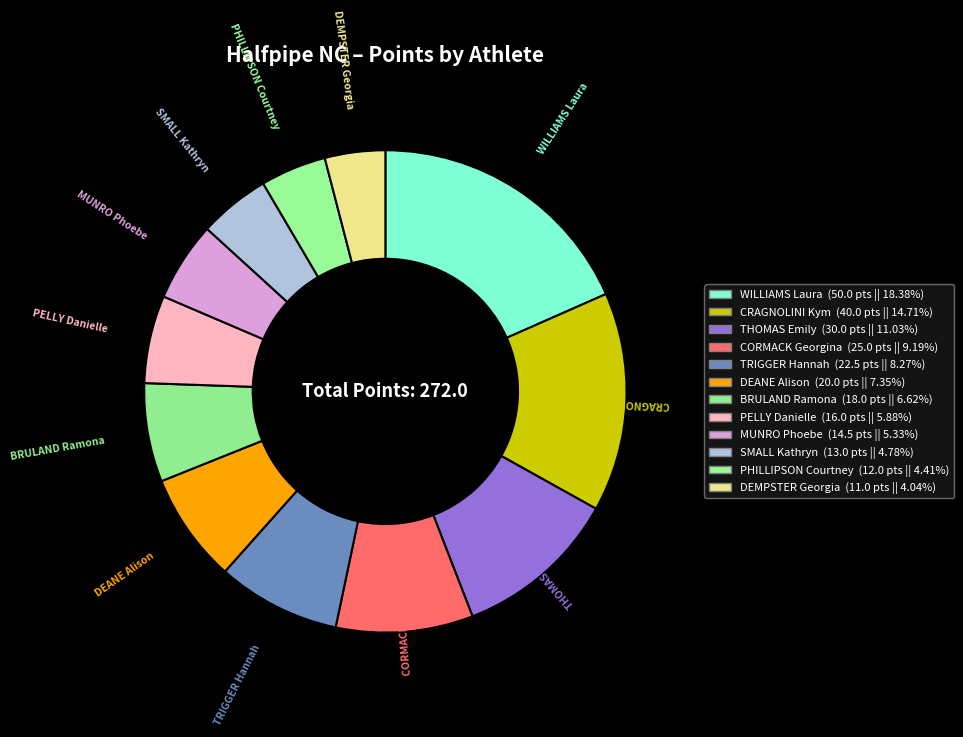

To the nearest percent, what is the difference between the largest and smallest slice percentages?

14%